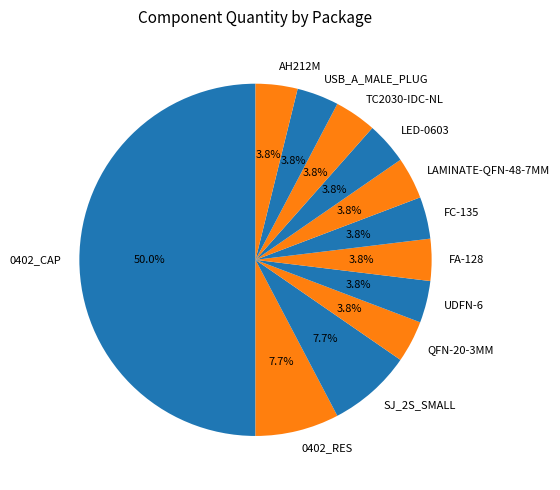

Is TC2030-IDC-NL the majority of the pie?

No